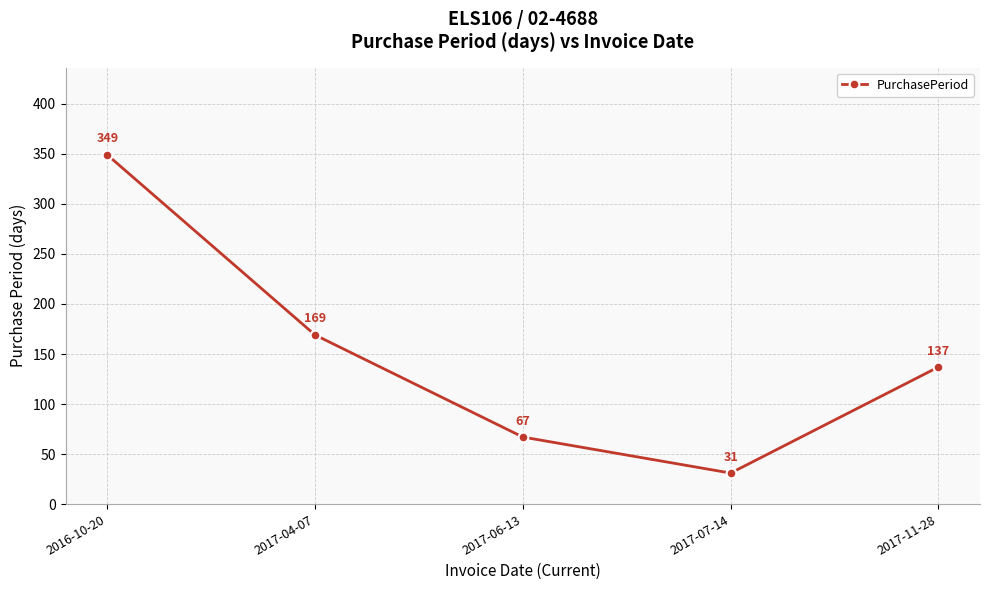

What is the ratio of the value at 2017-11-28 to the value at 2017-04-07?

0.8